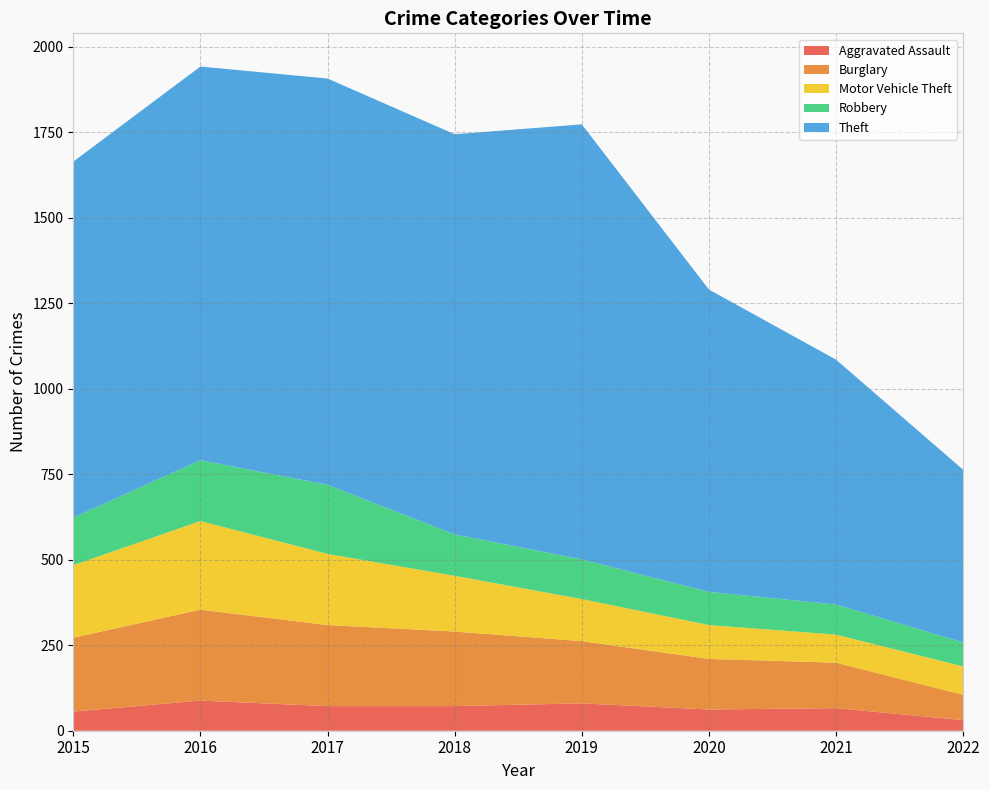

Reading left to right, list all the values displayed in this chart.

Aggravated Assault: 2015=56	2016=88	2017=72	2018=72	2019=80	2020=62	2021=66	2022=31
Burglary: 2015=216	2016=266	2017=237	2018=218	2019=182	2020=148	2021=133	2022=74
Motor Vehicle Theft: 2015=212	2016=259	2017=208	2018=163	2019=123	2020=99	2021=82	2022=83
Robbery: 2015=139	2016=178	2017=202	2018=121	2019=116	2020=97	2021=88	2022=70
Theft: 2015=1041	2016=1151	2017=1188	2018=1170	2019=1272	2020=884	2021=716	2022=505